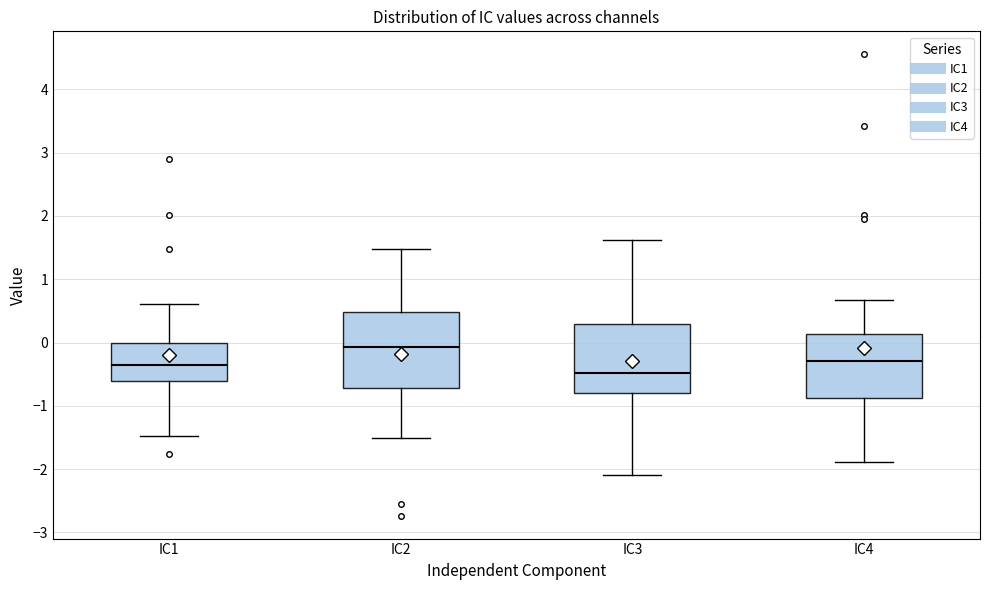

Which box has the highest median line?

IC2